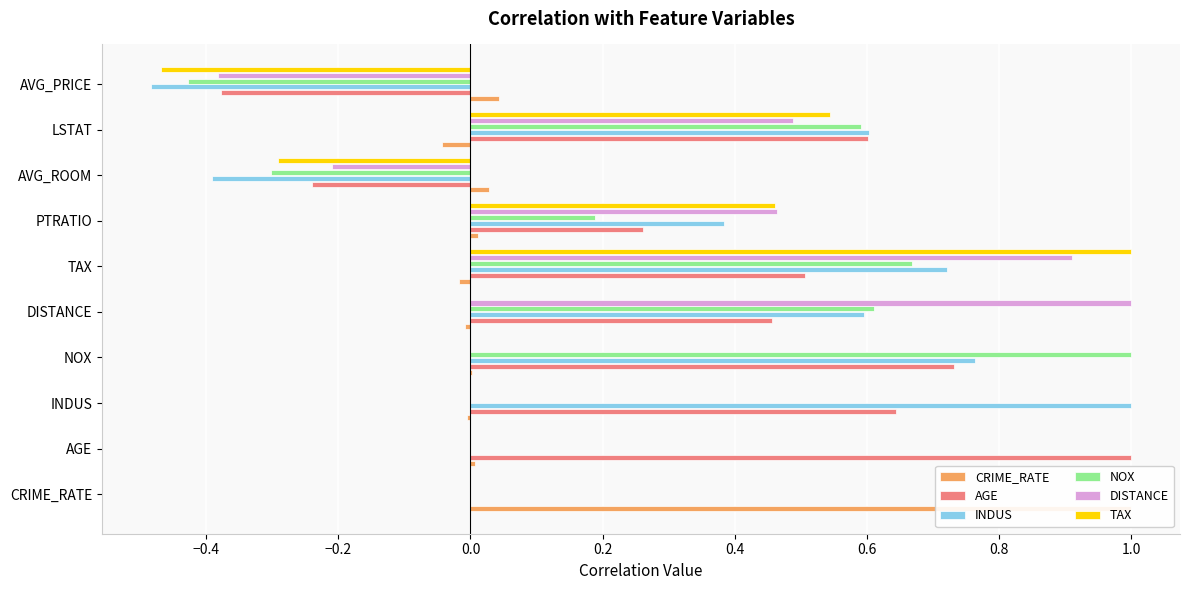

What are all the series names shown in the legend?

CRIME_RATE, AGE, INDUS, NOX, DISTANCE, TAX